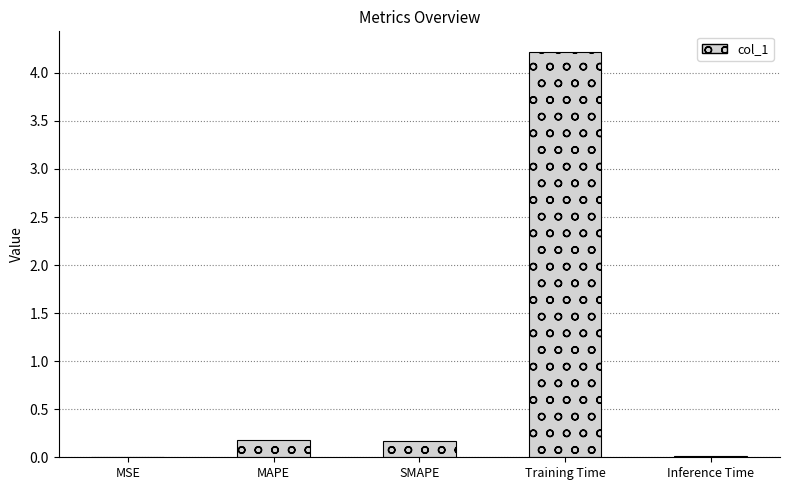

The value at MSE is 0.0. True or false?

True